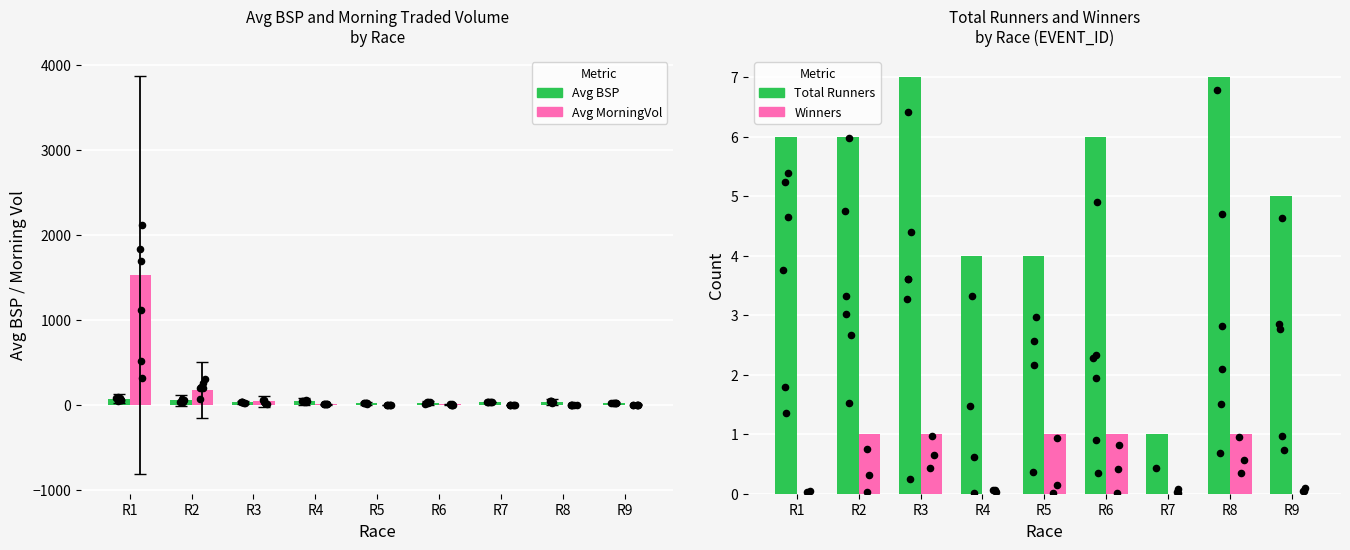

Which series has the largest total across all categories?

Avg MorningVol